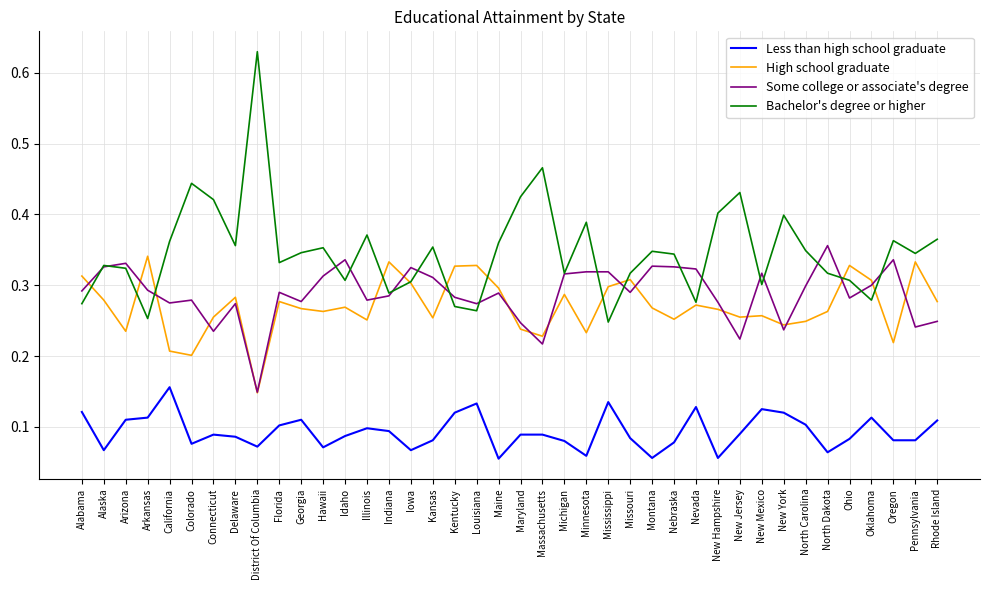

At which label is Some college or associate's degree closest to 0?

District Of Columbia